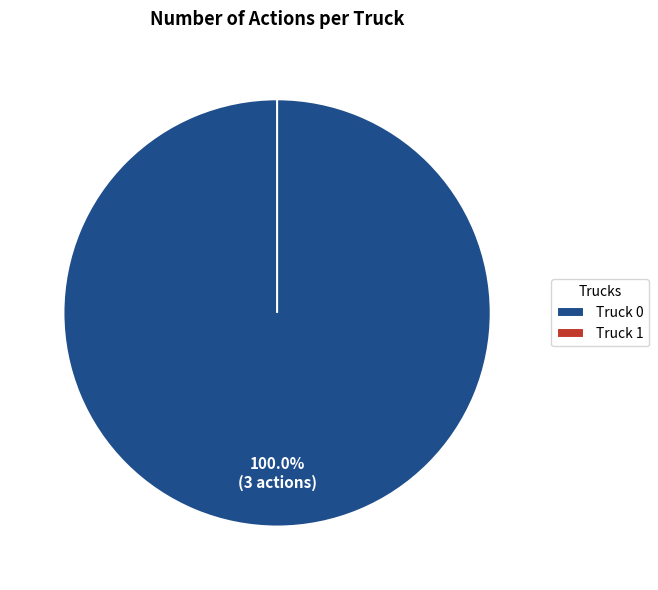

Which slice represents more than half of the pie?

Truck 0